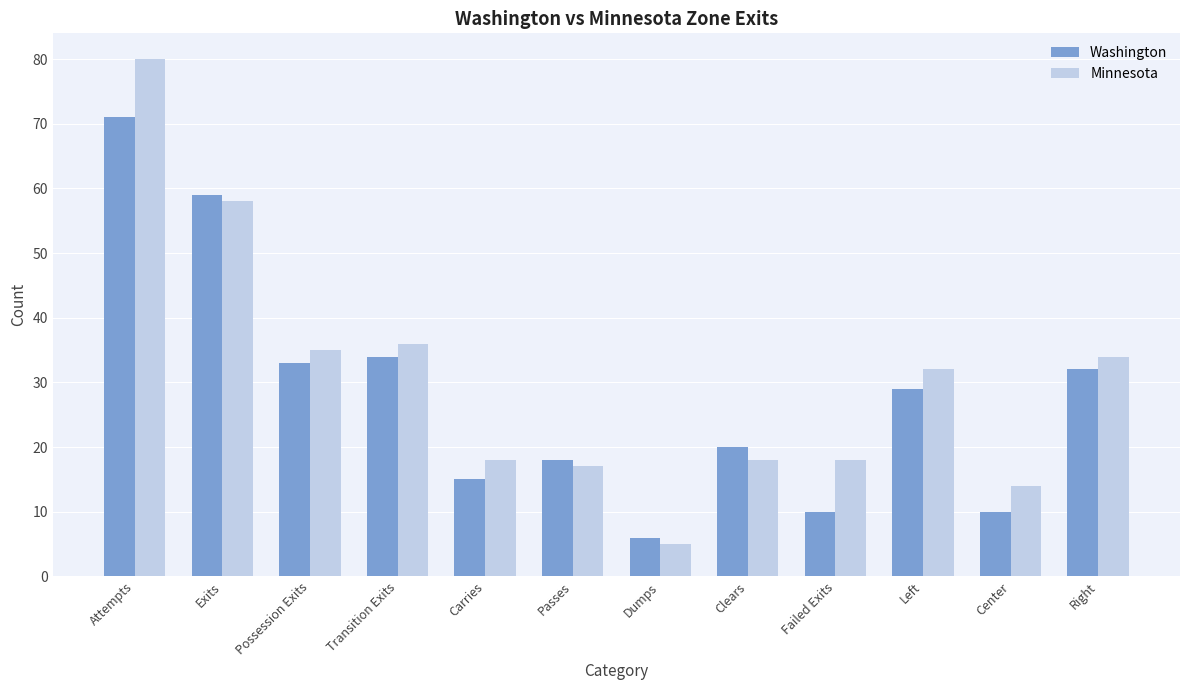

Does the chart contain stacked bars?

No